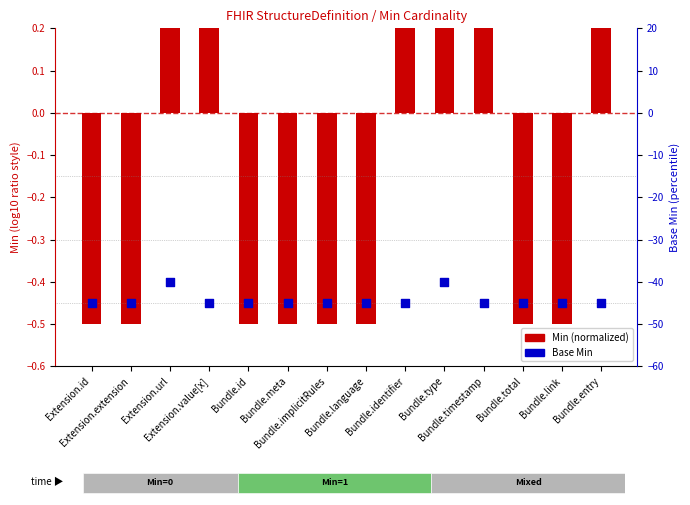

Which series reaches the maximum Y coordinate?

Min (normalized)